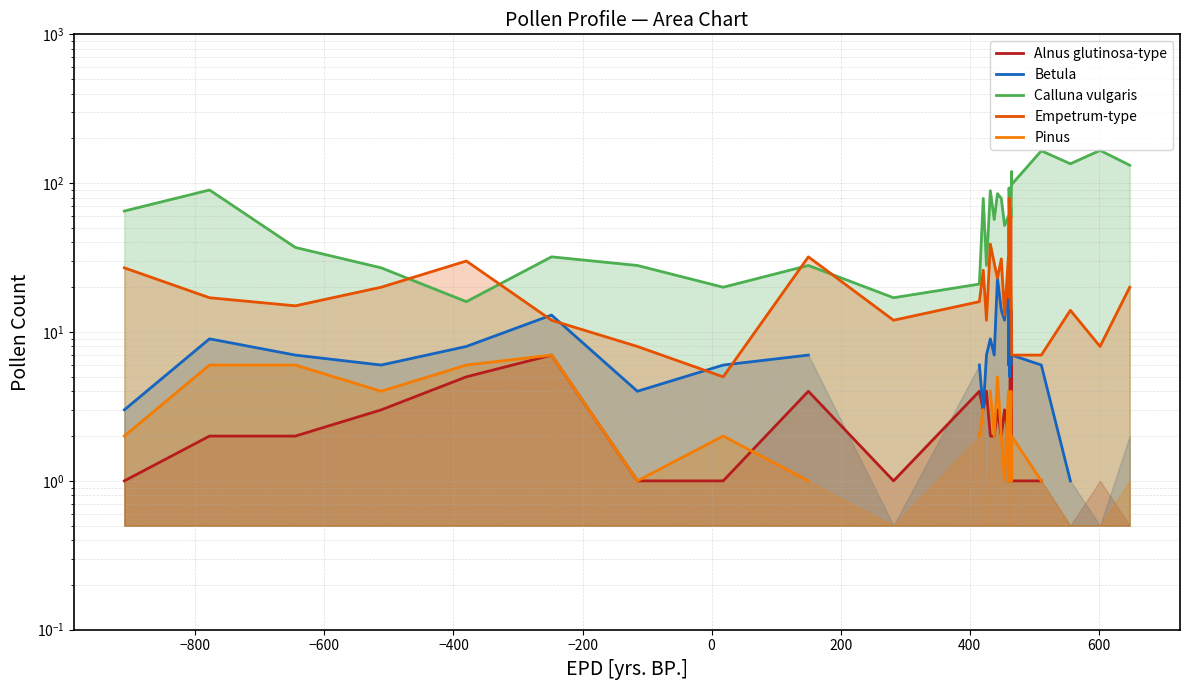

Is the value of Betula at 600 greater than the value of Calluna vulgaris at 20?

No